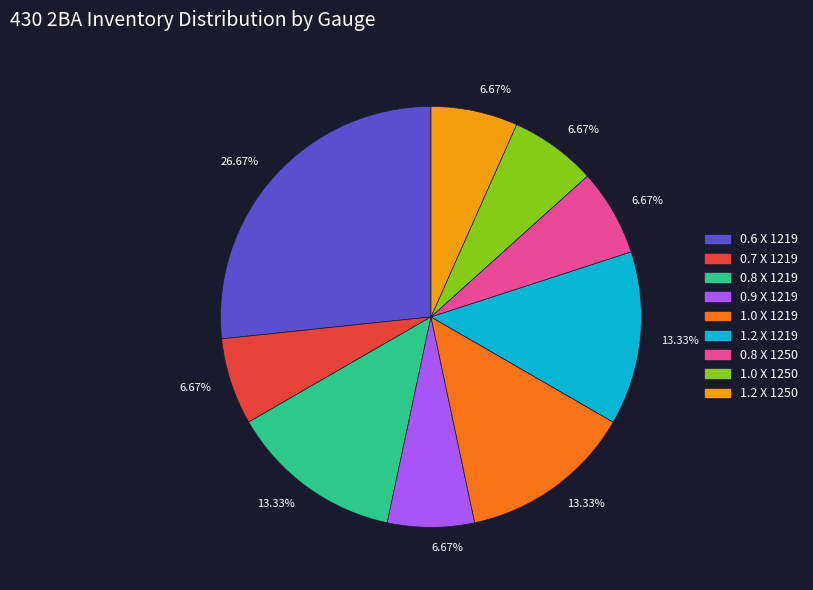

Is there a majority slice in this chart?

No